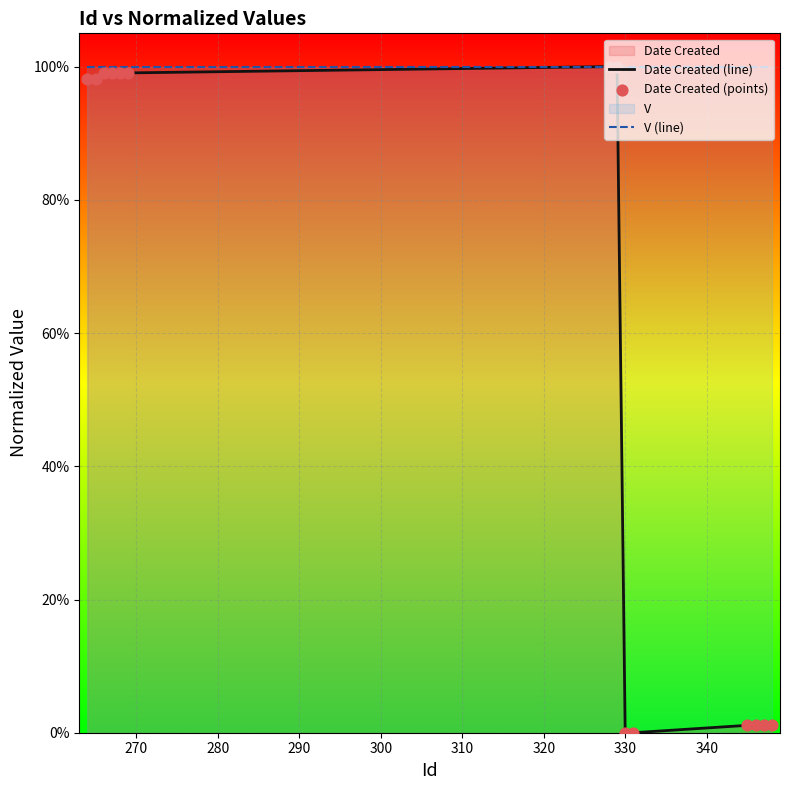

Which series contains the highest Y value?

Date Created (line)